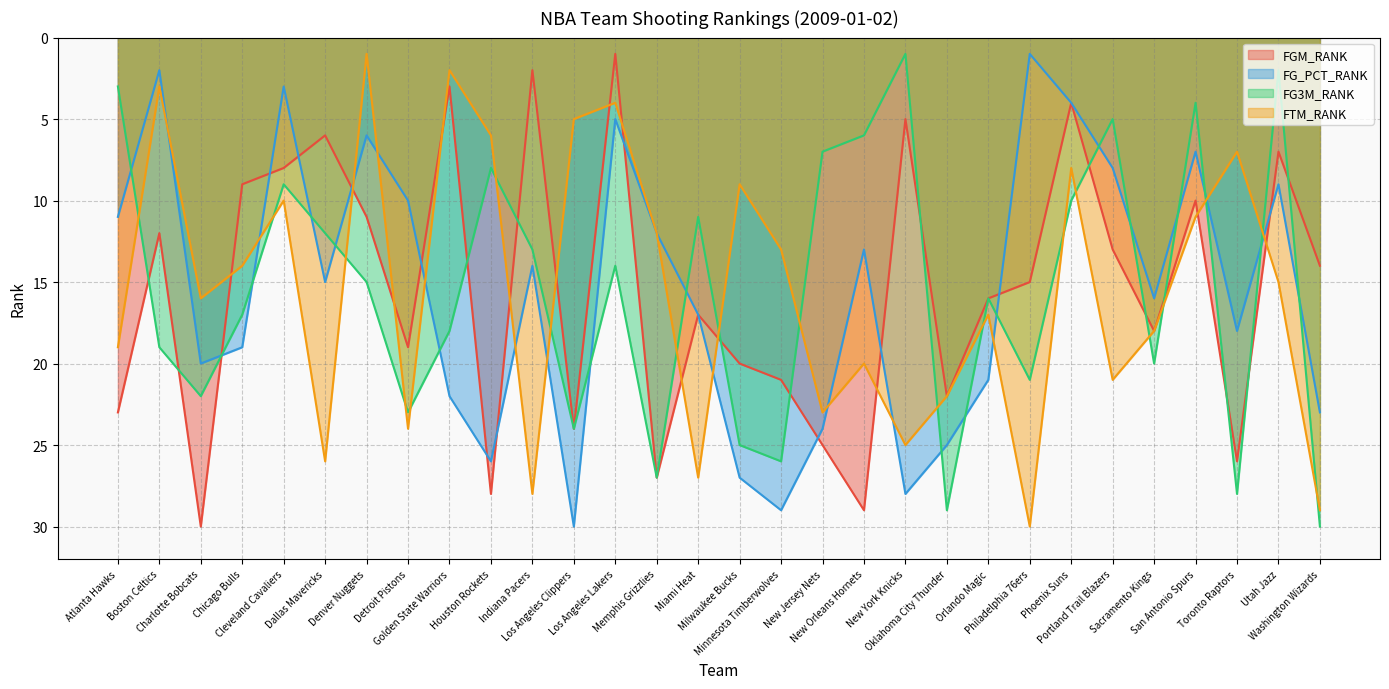

What is the spread (max minus min) of values at Detroit Pistons?

14